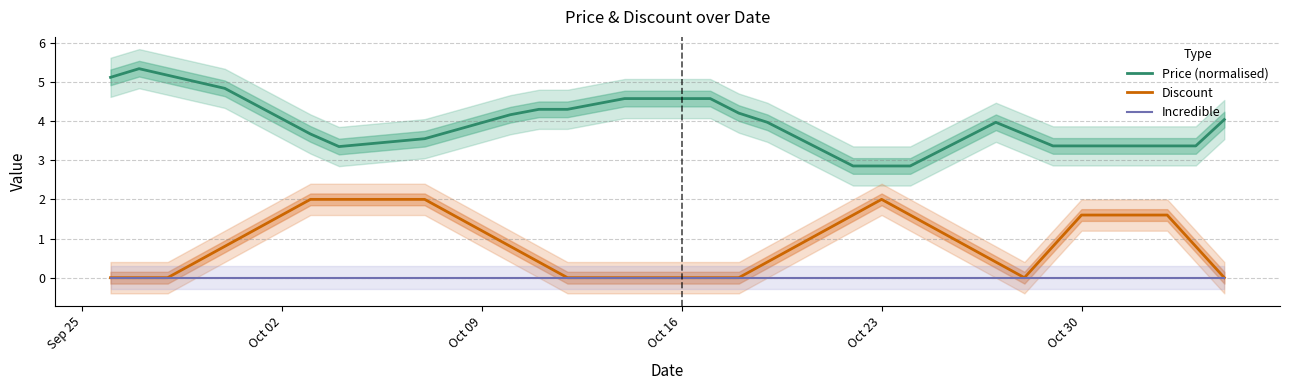

True or false: Incredible has more than 0 interior local peaks.

False